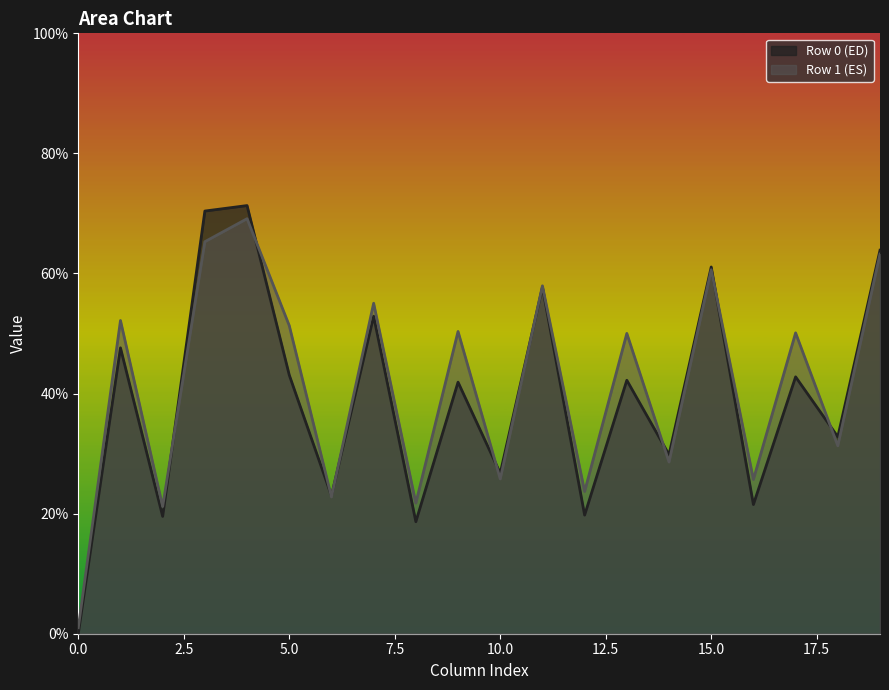

What is the highest value of the Row 0 (ED) series?

71.3